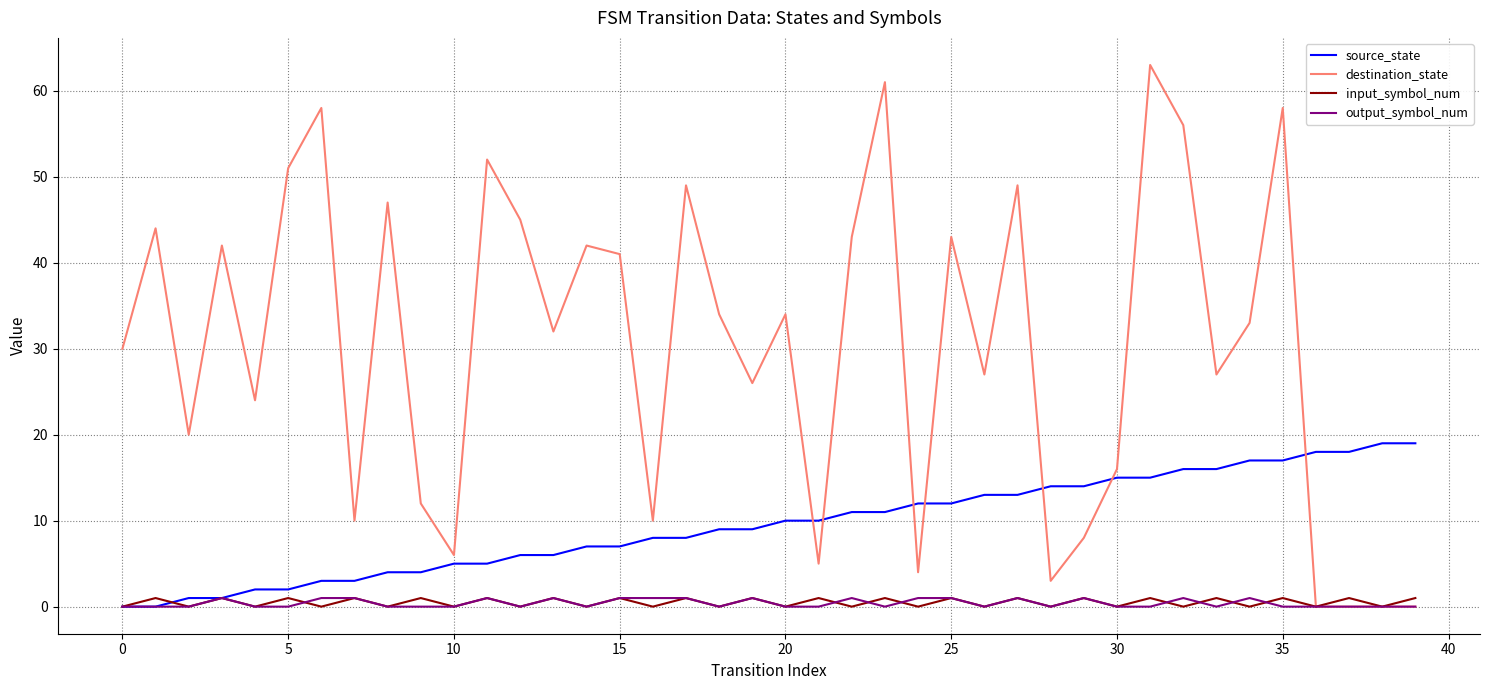

Which series has the largest total across all categories?

destination_state